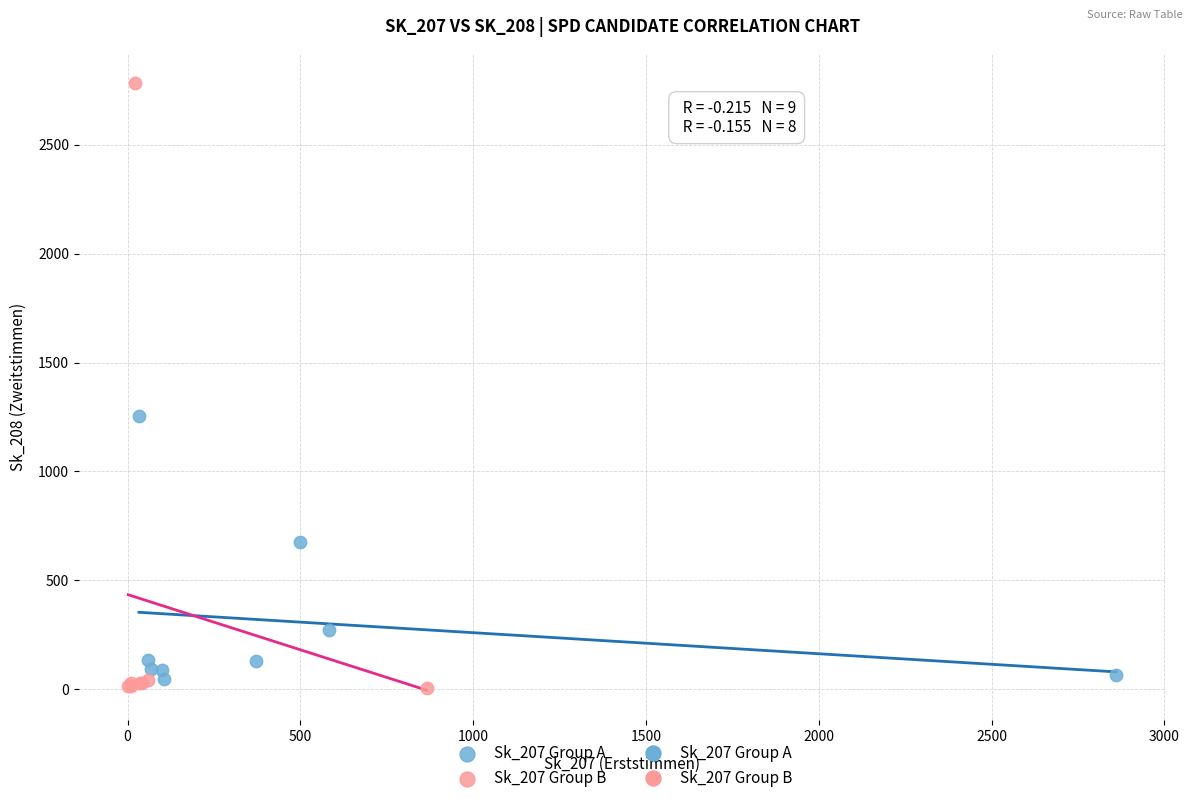

Which series reaches the maximum Y coordinate?

Sk_207 Group B